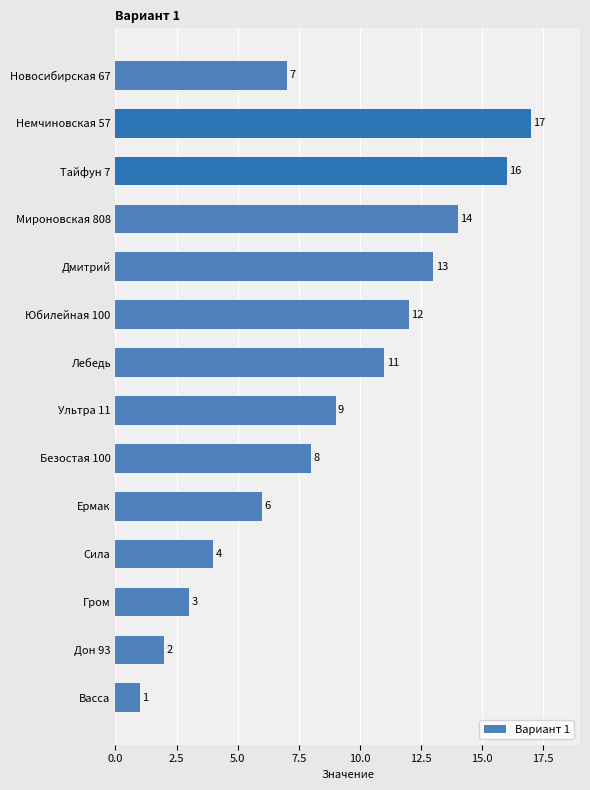

What is the change in value from Ермак to Лебедь?

+5